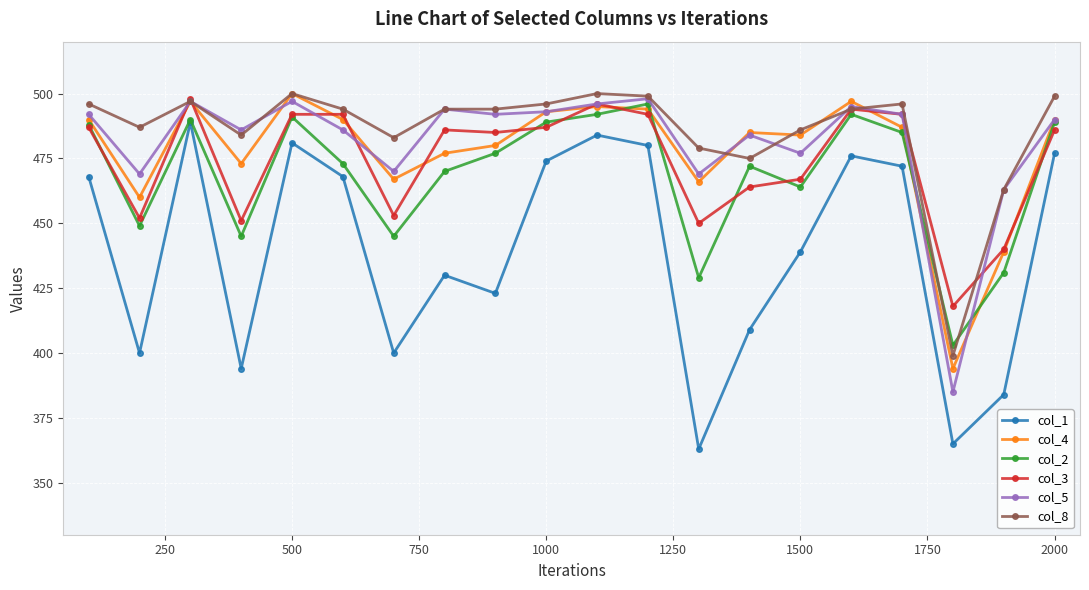

What is the lowest value of the col_1 series?

363